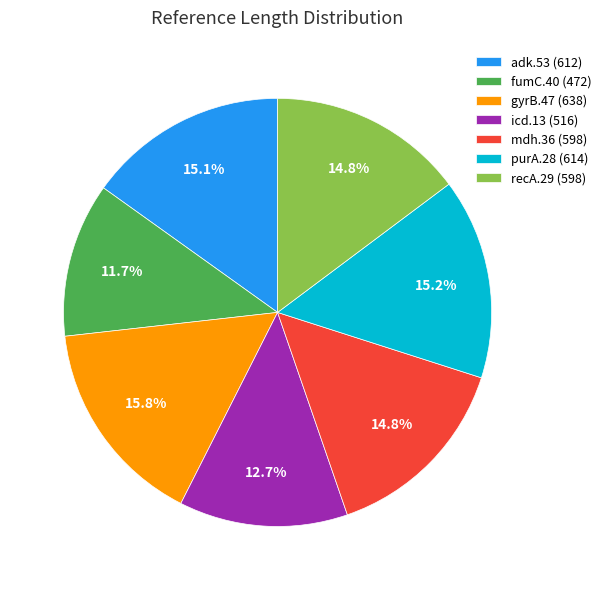

To the nearest percent, what is the difference between the largest and smallest slice percentages?

4%